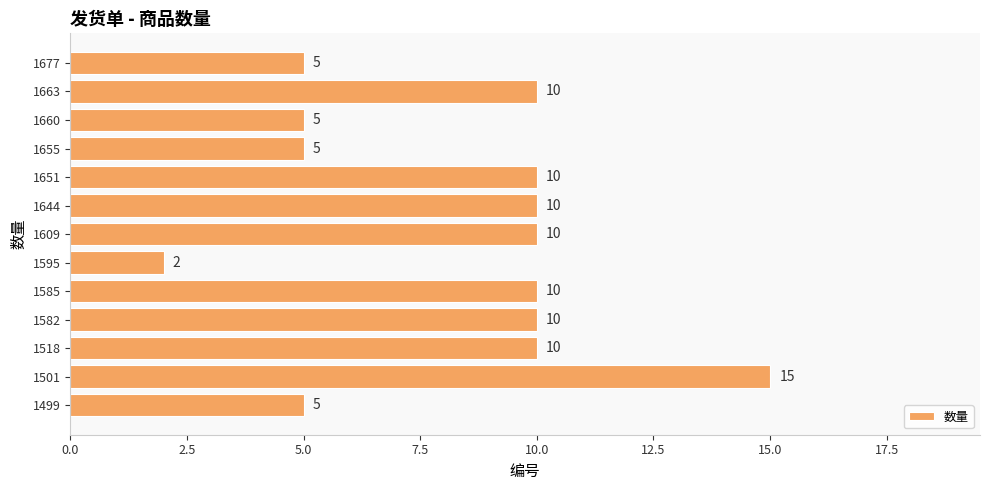

Read the value at 1518, to the nearest 5.

10